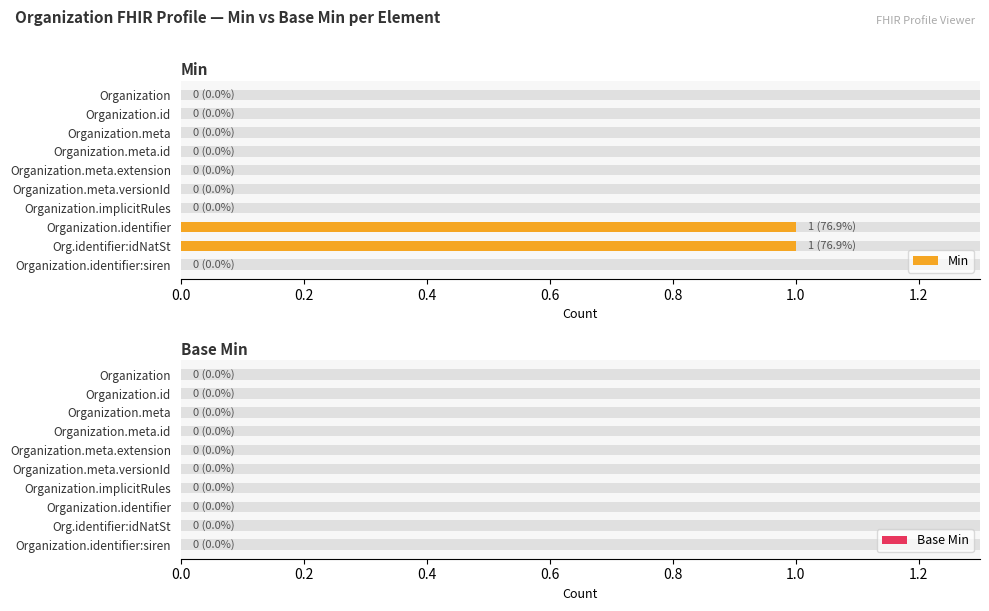

How many series are shown in this chart?

2